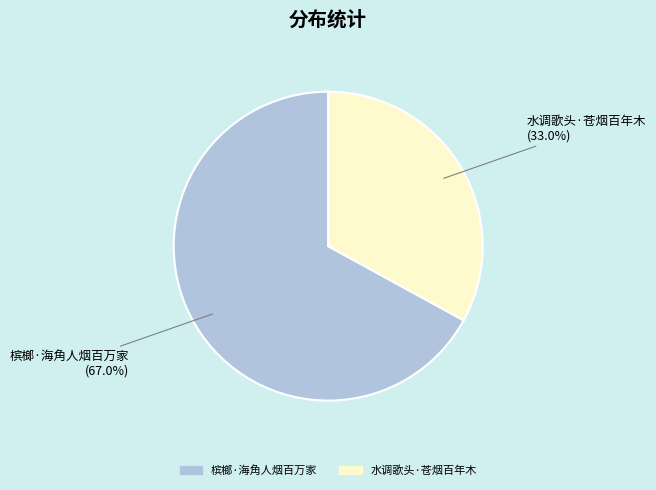

What percentage is the 槟榔·海角人烟百万家 slice, to the nearest percent?

67%